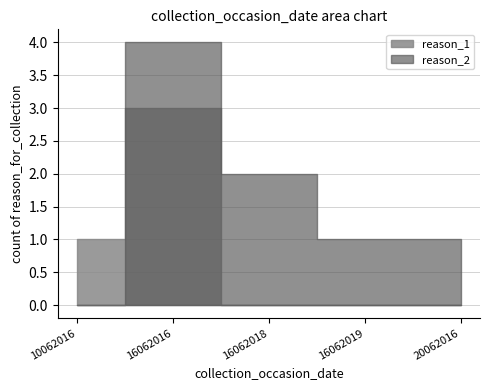

What is the value of the 1st point from the left?

1